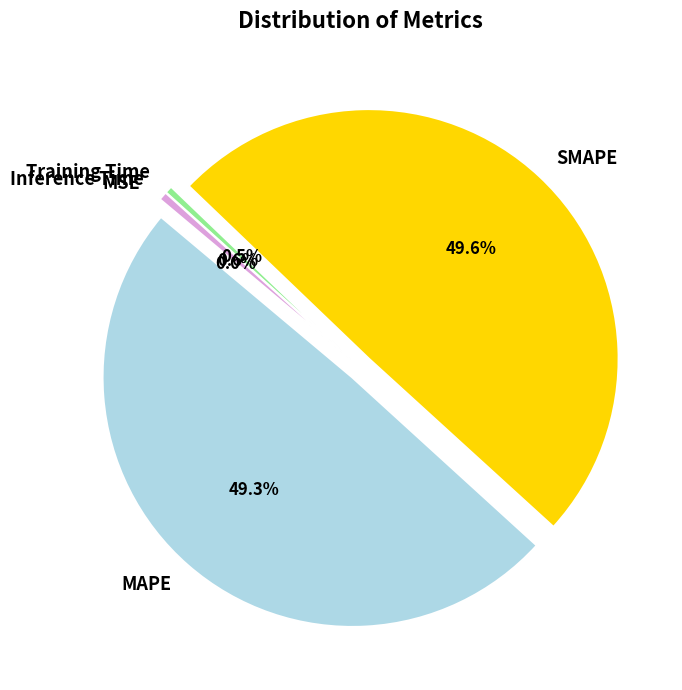

Does Training Time account for over 50% of the chart?

No